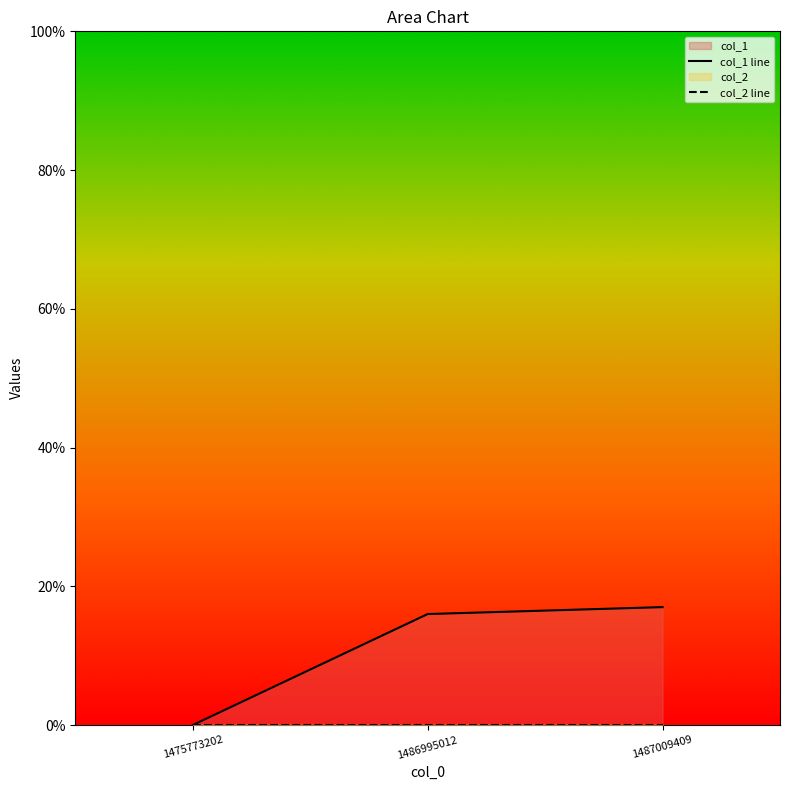

Between 1487009409 and 1486995012, which is larger?

1487009409